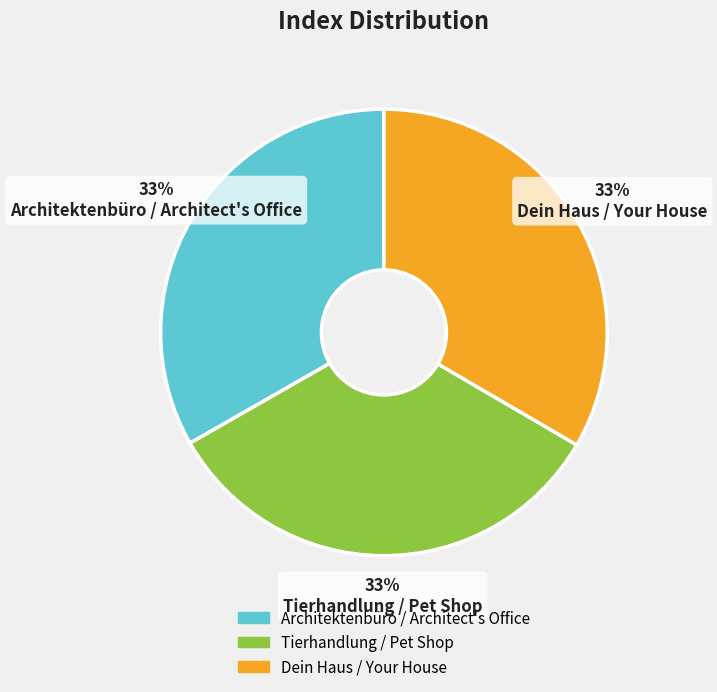

Does any single category account for the majority?

No